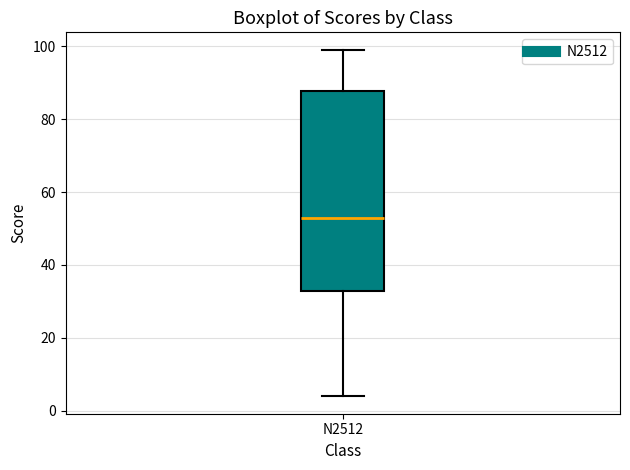

Read this box plot against the y-axis: the position of the median line, the range covered by the box, and the ends of both whiskers. The values are not printed on the chart, so give them approximately, as read against the axis.

median 54, box 34 to 88, whiskers 4 to 100